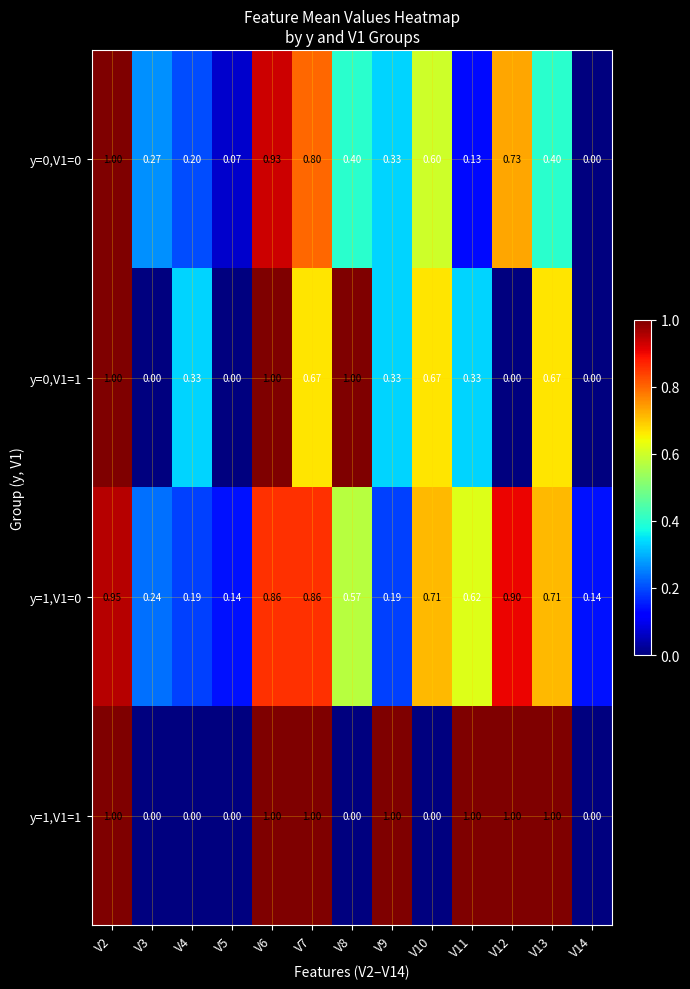

Is the value of y=1,V1=1 at V12 greater than the value of y=0,V1=0 at V4?

Yes